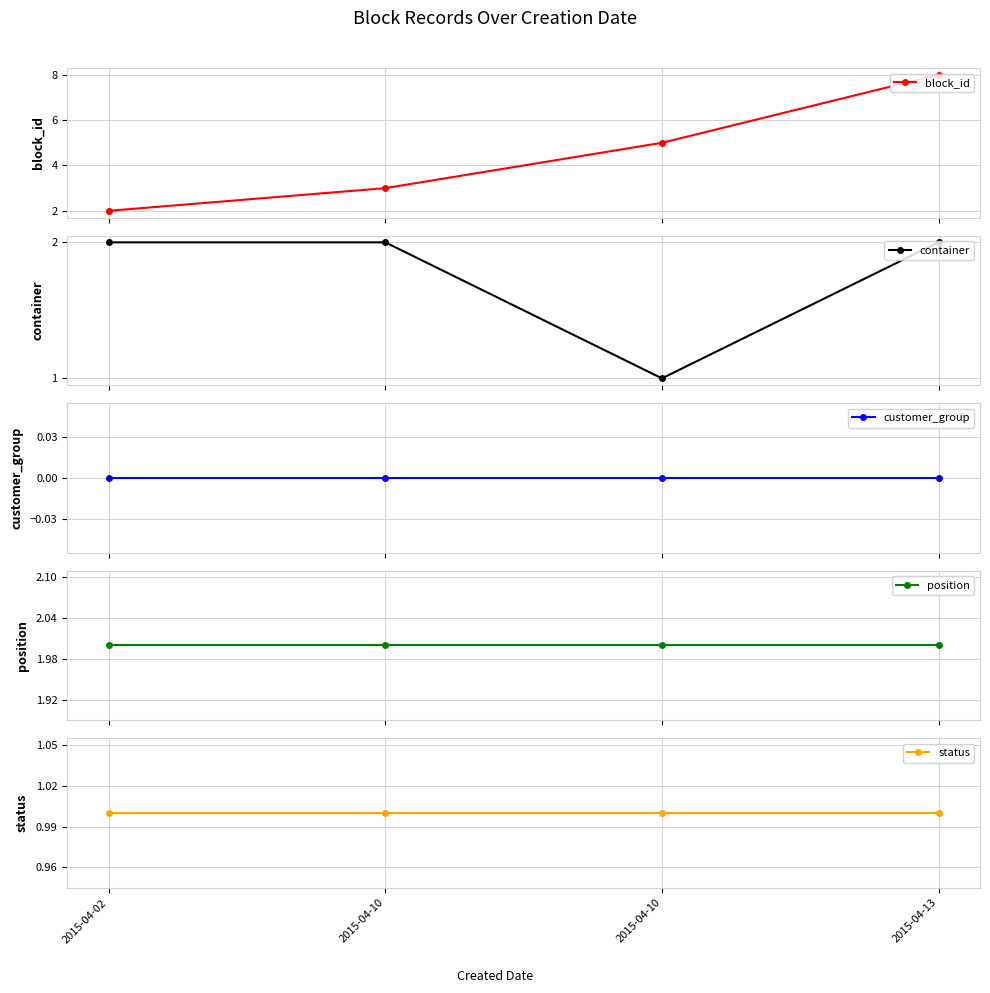

Where does the block_id series first go above 5?

2015-04-13